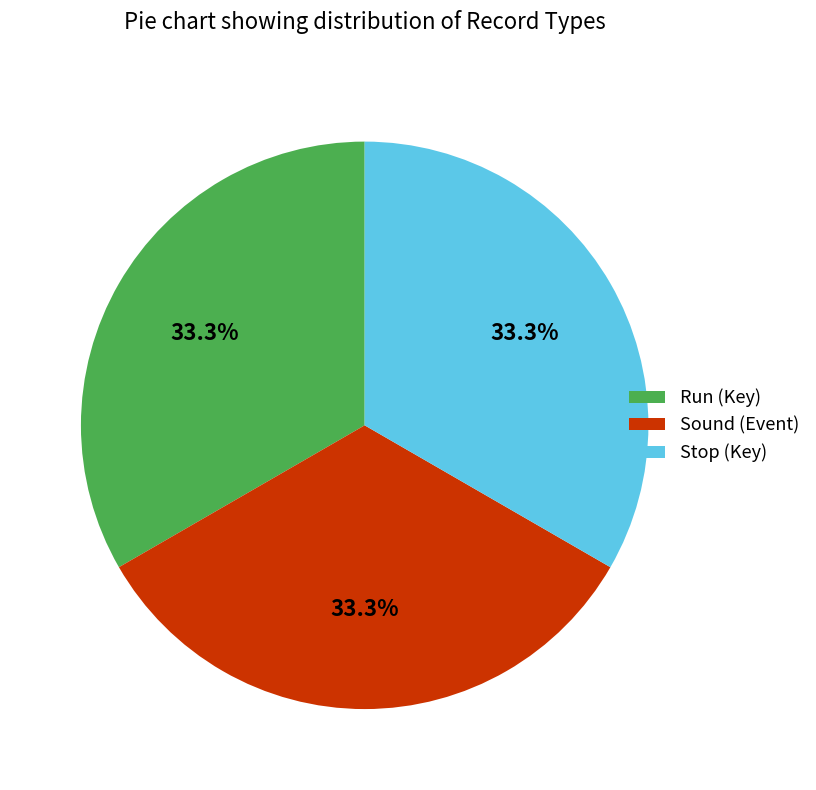

How many segments does this pie chart have?

3